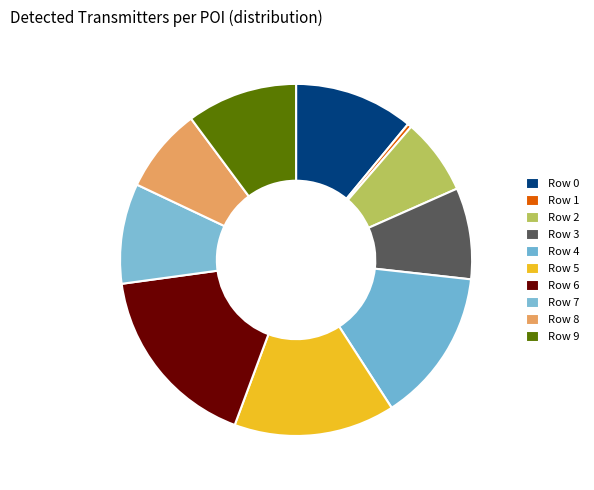

To the nearest percent, what portion does Row 3 represent?

8%